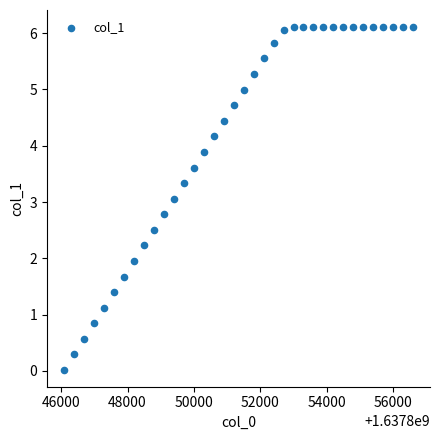

What is the range of Y values (max minus min)?

6.1